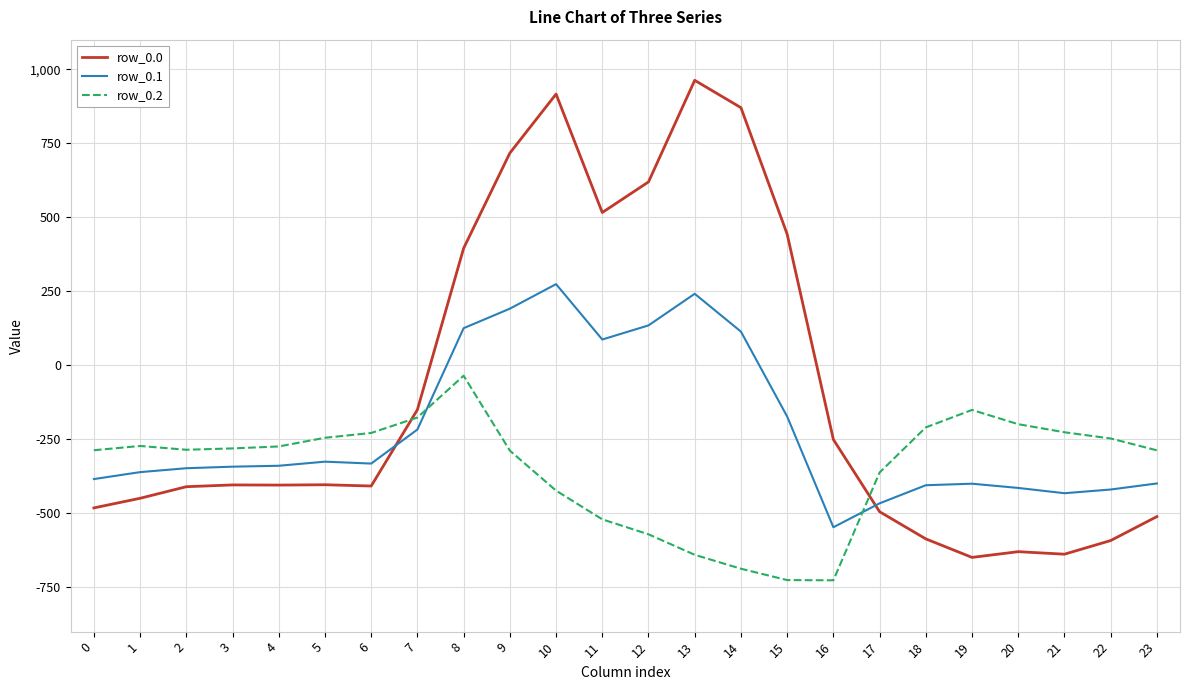

Where do row_0.2 and row_0.0 first cross each other?

6 and 7